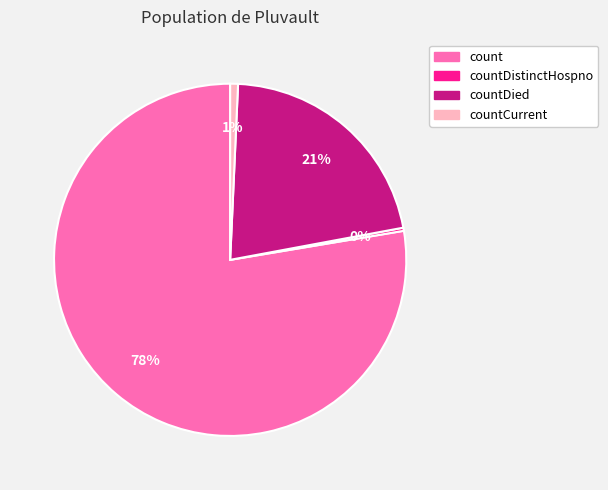

To the nearest percent, what is the average slice percentage?

25%